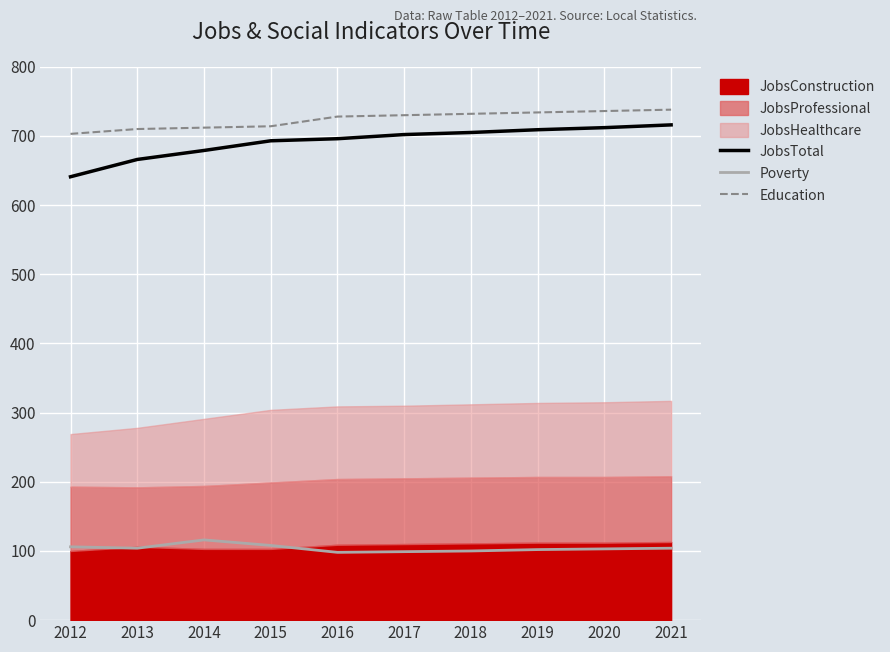

At which label does Education reach its minimum?

2012